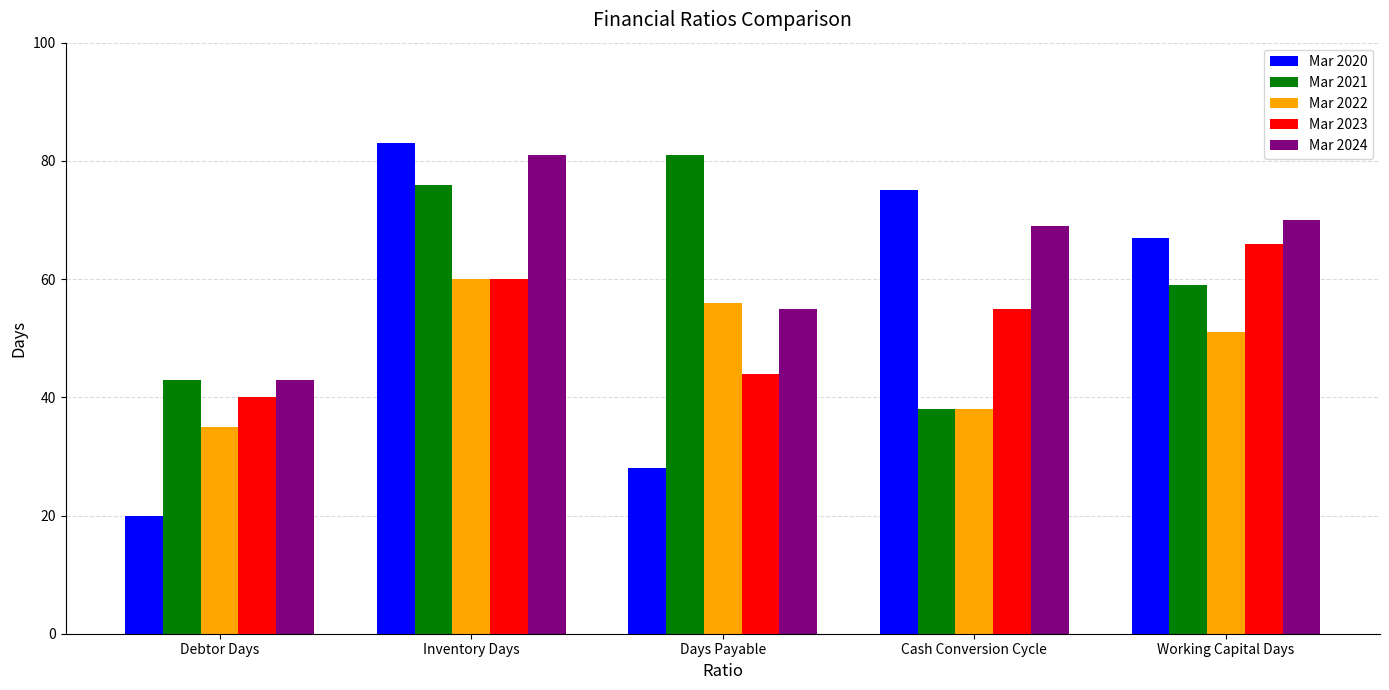

What is the difference between the Mar 2022 values at Inventory Days and Days Payable?

4